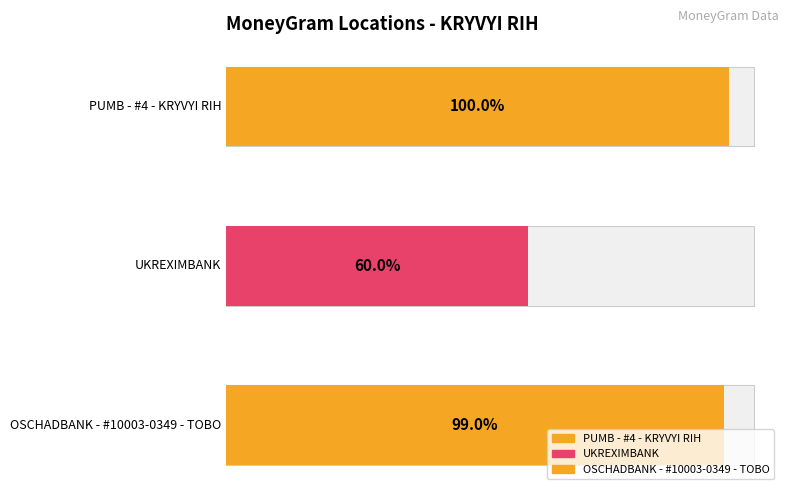

Rank the categories by value from lowest to highest.

UKREXIMBANK, OSCHADBANK - #10003-0349 - TOBO, PUMB - #4 - KRYVYI RIH